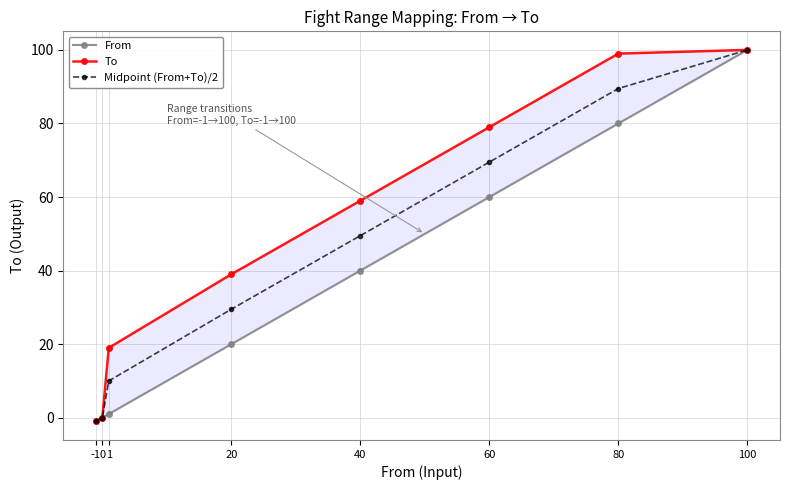

True or false: To and Midpoint (From+To)/2 intersect in this chart.

False